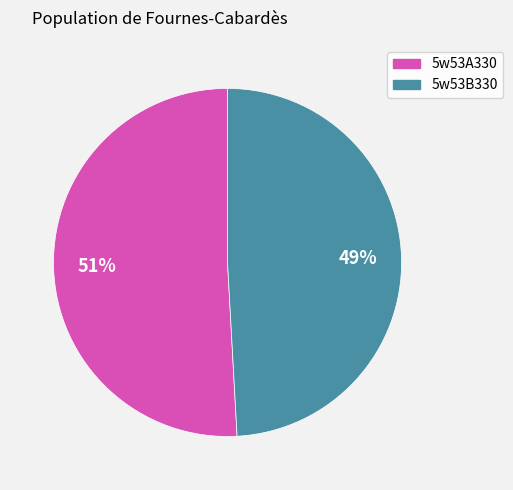

Which category has the biggest portion of the pie?

5w53A330